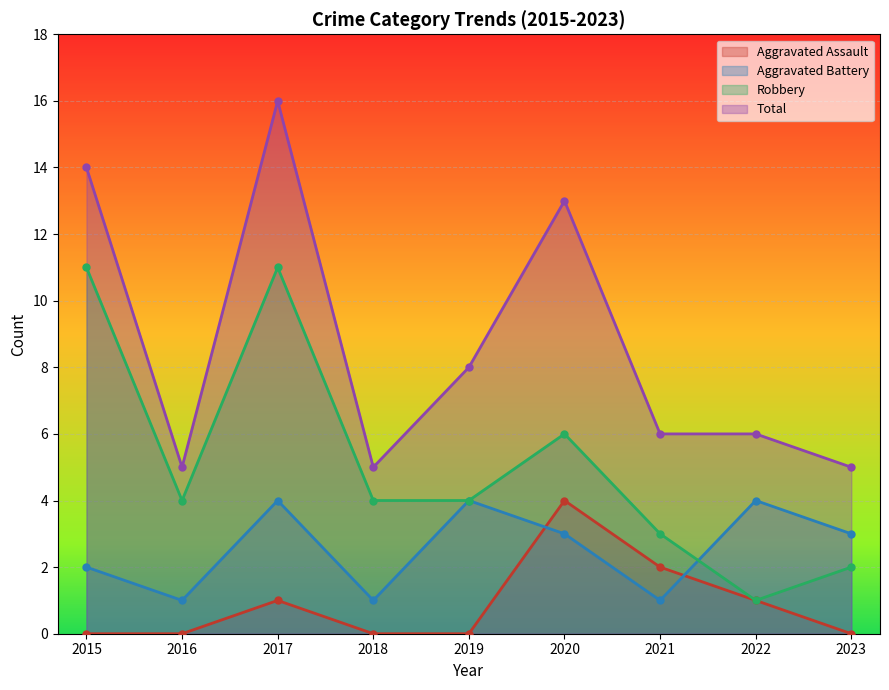

What are all the series names shown in the legend?

Aggravated Assault, Aggravated Battery, Robbery, Total